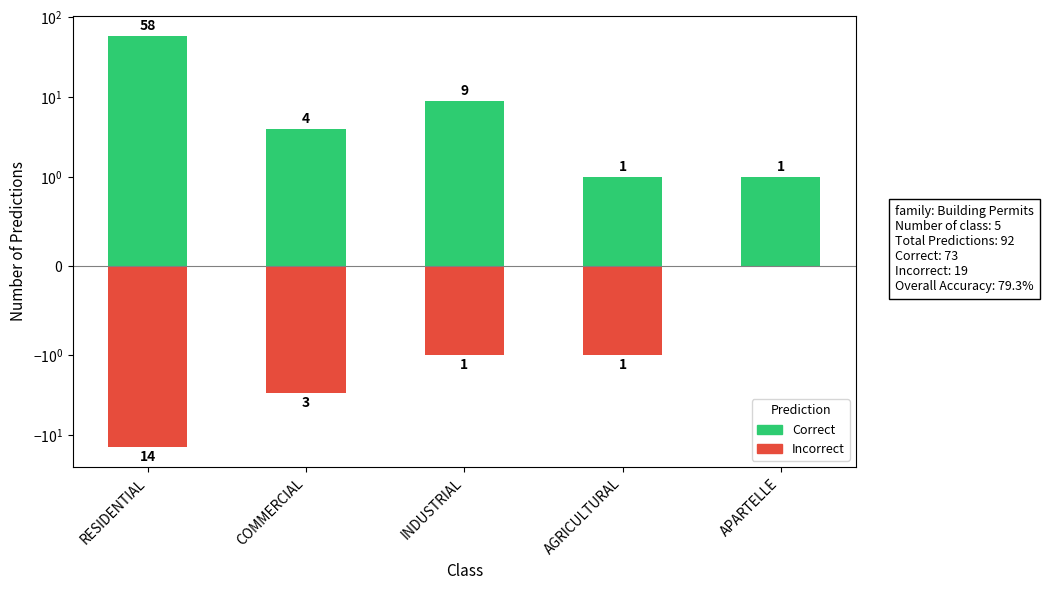

The value of Correct at INDUSTRIAL is 9. True or false?

True